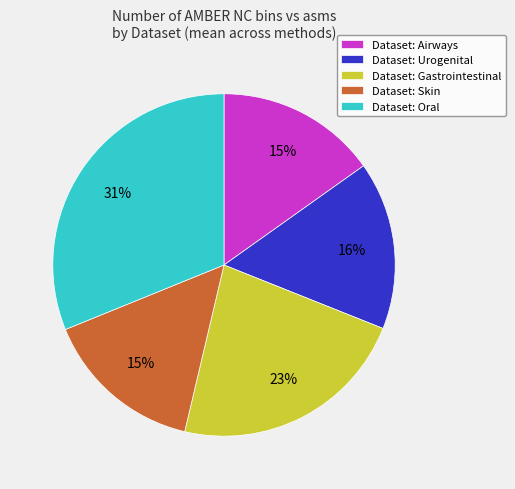

Count the number of slices in the pie.

5